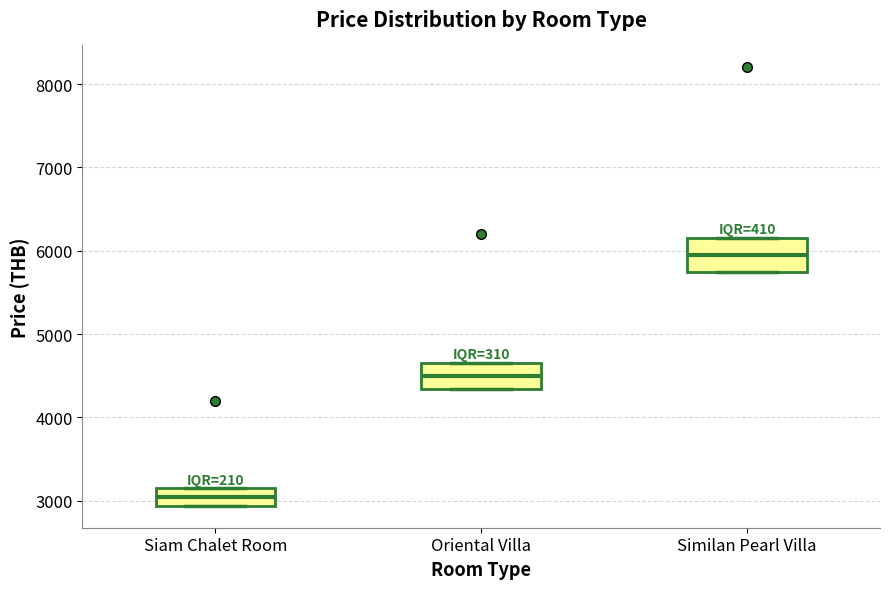

Where is the lower edge of the box for Siam Chalet Room on the y-axis? The values are not printed on the chart, so give them approximately, as read against the axis.

2900